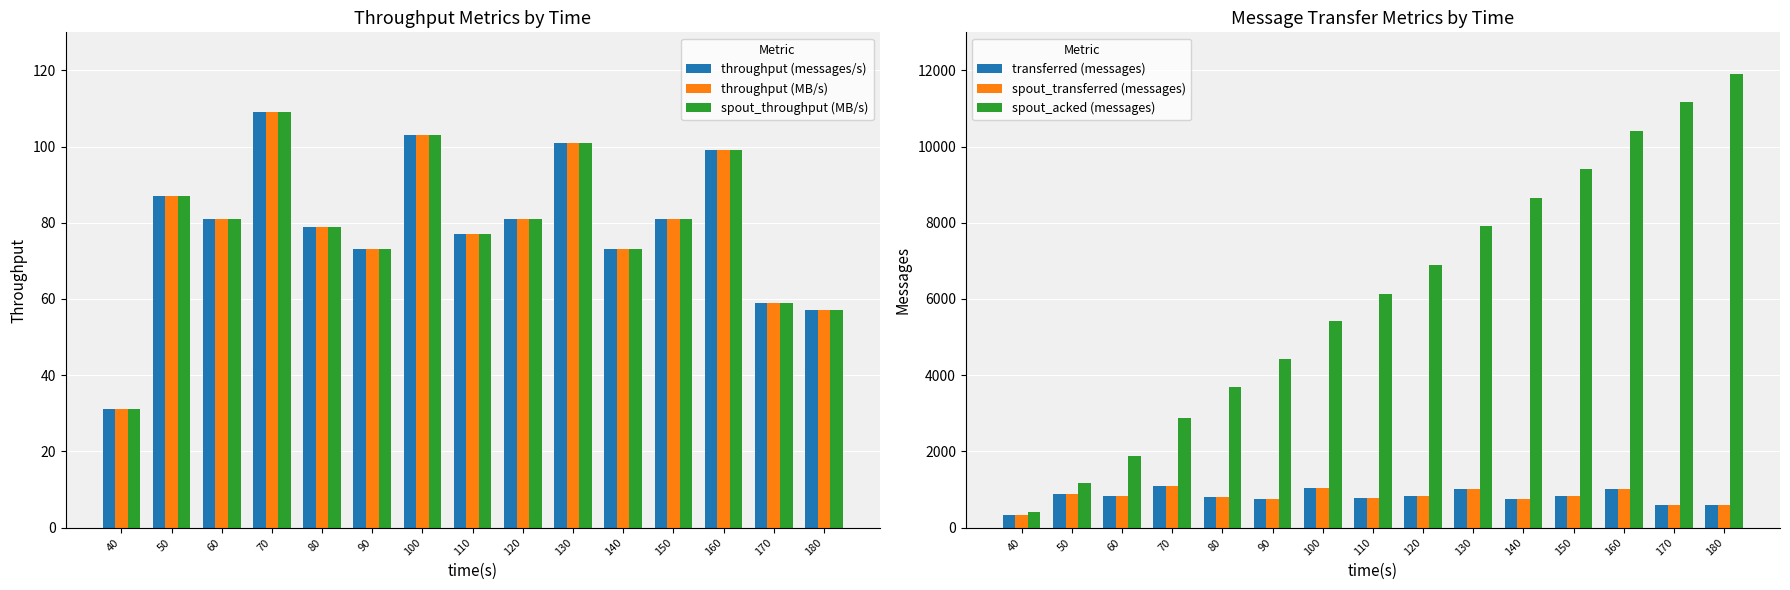

Reading left to right, what are all the values shown in this chart?

throughput (messages/s): 31	87	81	109	79	73	103	77	81	101	73	81	99	59	57
throughput (MB/s): 31	87	81	109	79	73	103	77	81	101	73	81	99	59	57
spout_throughput (MB/s): 31	87	81	109	79	73	103	77	81	101	73	81	99	59	57
transferred (messages): 320	880	820	1100	800	740	1040	780	820	1020	740	820	1000	600	580
spout_transferred (messages): 320	880	820	1100	800	740	1040	780	820	1020	740	820	1000	600	580
spout_acked (messages): 420	1160	1880	2880	3700	4420	5420	6140	6900	7920	8640	9400	10400	11160	11900